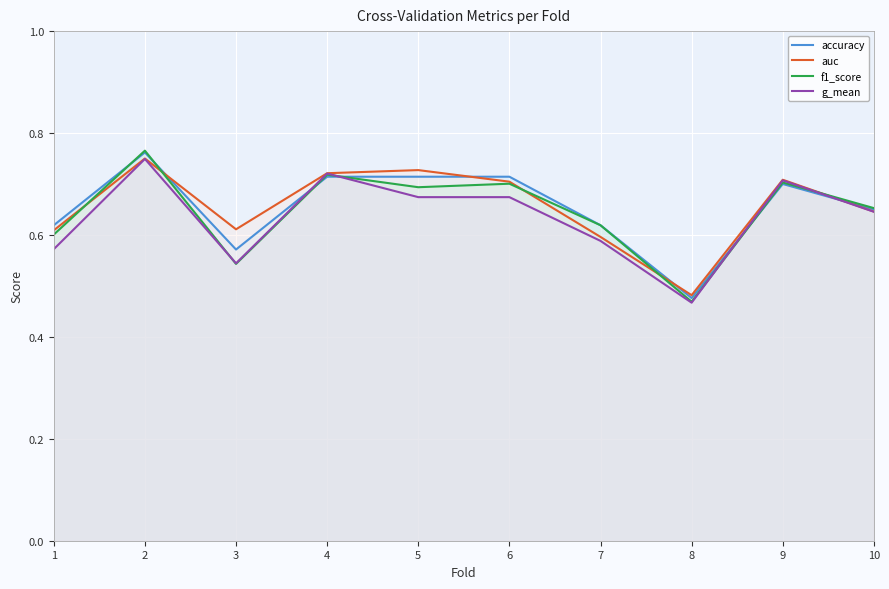

What is the minimum value for auc?

0.5